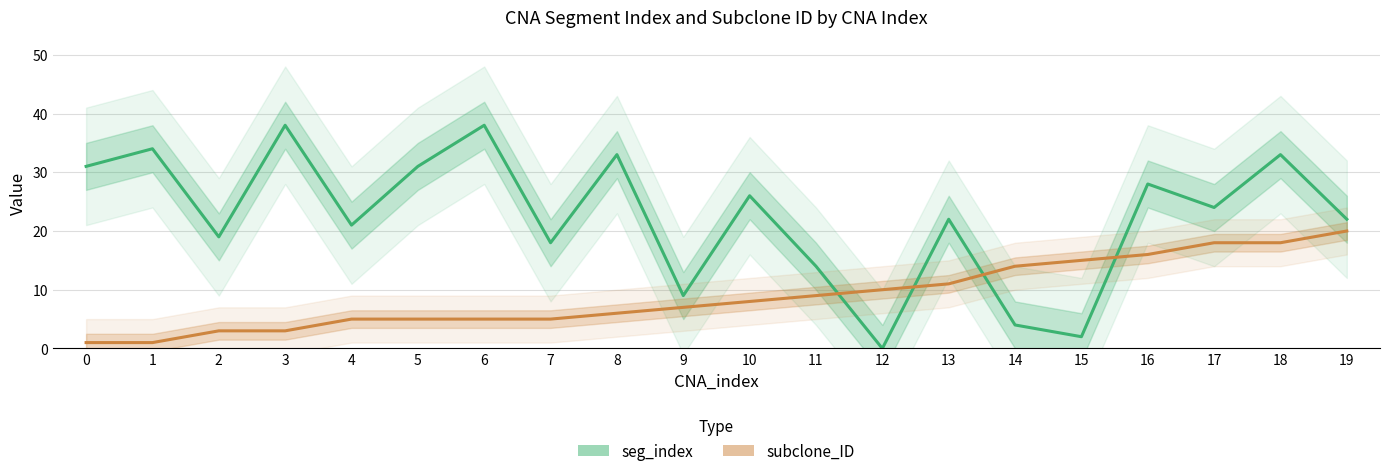

What is the total value across all series at 18?

51